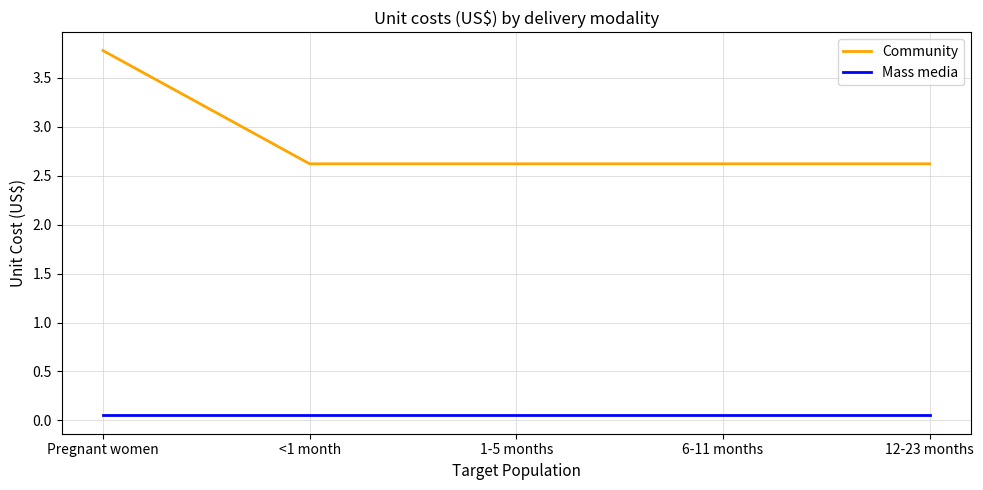

How many categories are shown in the chart?

5